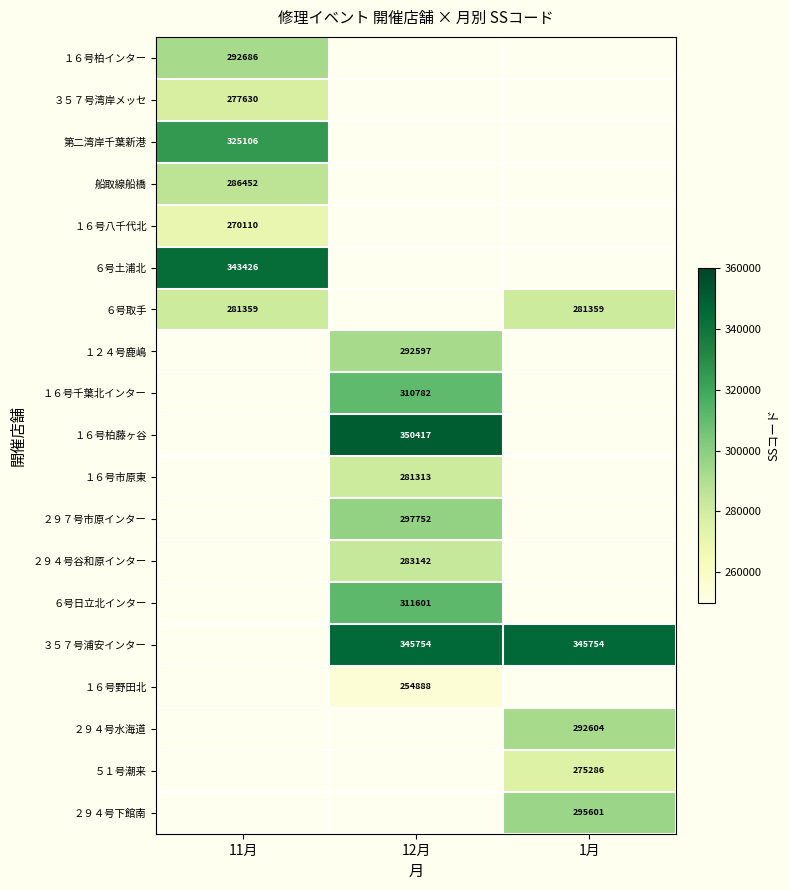

The value of 第二湾岸千葉新港 at 11月 is 121799. True or false?

False